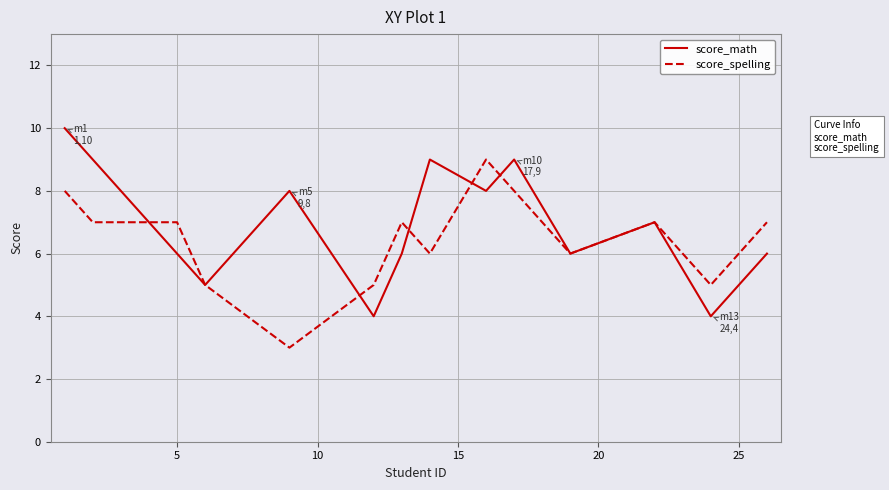

What is the greatest value displayed?

10